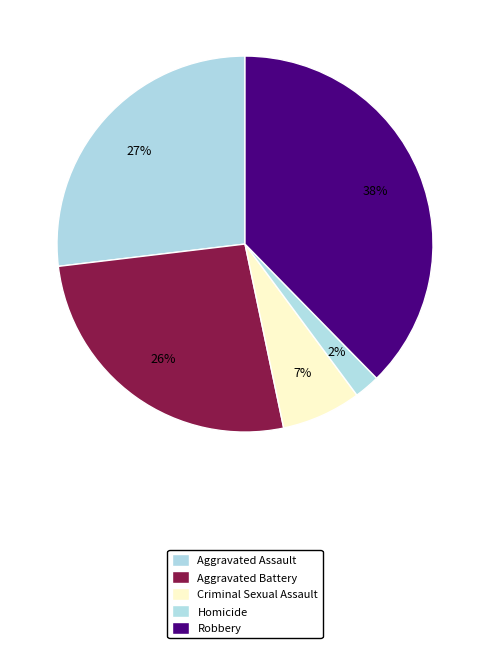

Which has a higher value, Aggravated Battery or Criminal Sexual Assault?

Aggravated Battery